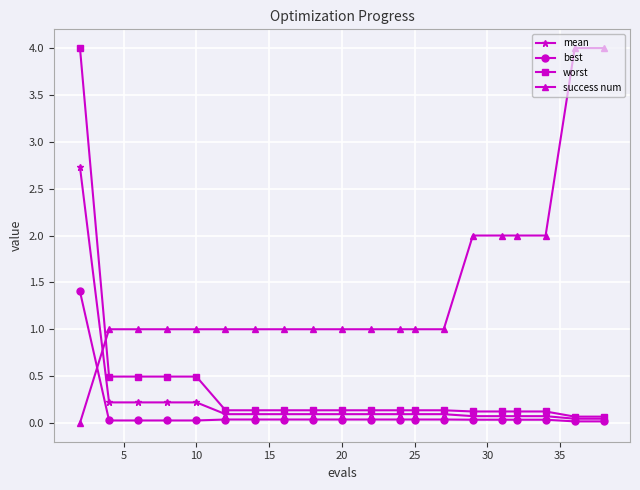

Which series has the largest total across all categories?

success num